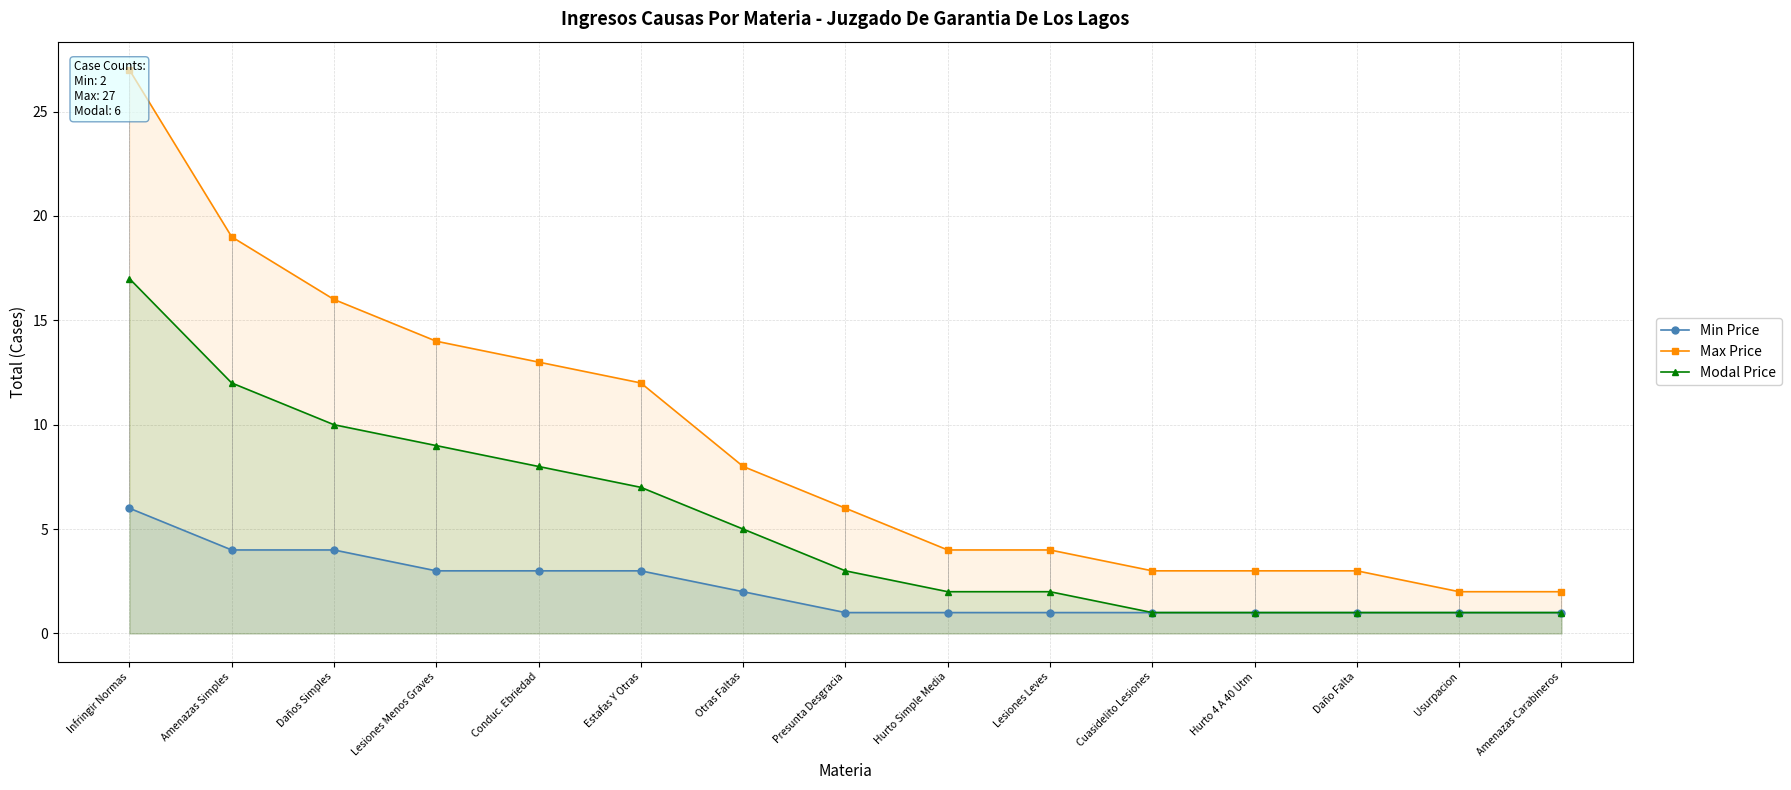

How many lines are shown in the chart?

3